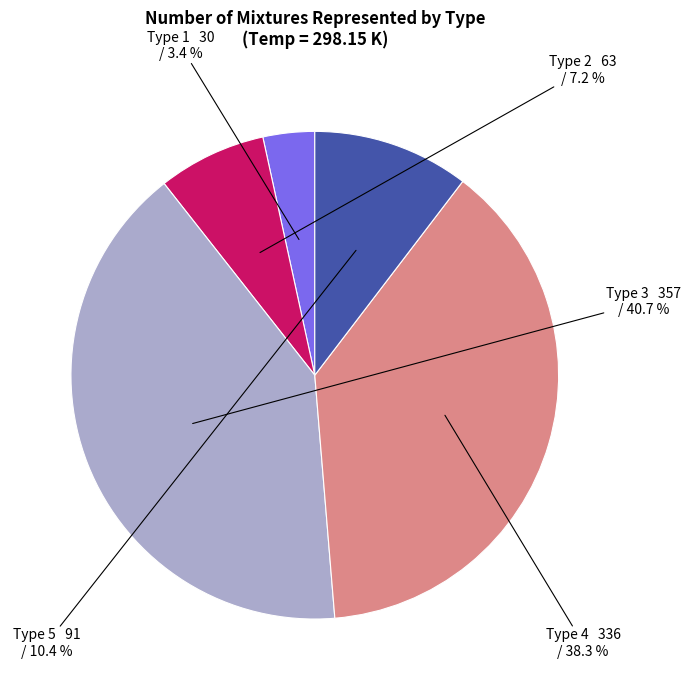

To the nearest percent, what portion does Type 2 represent?

7%